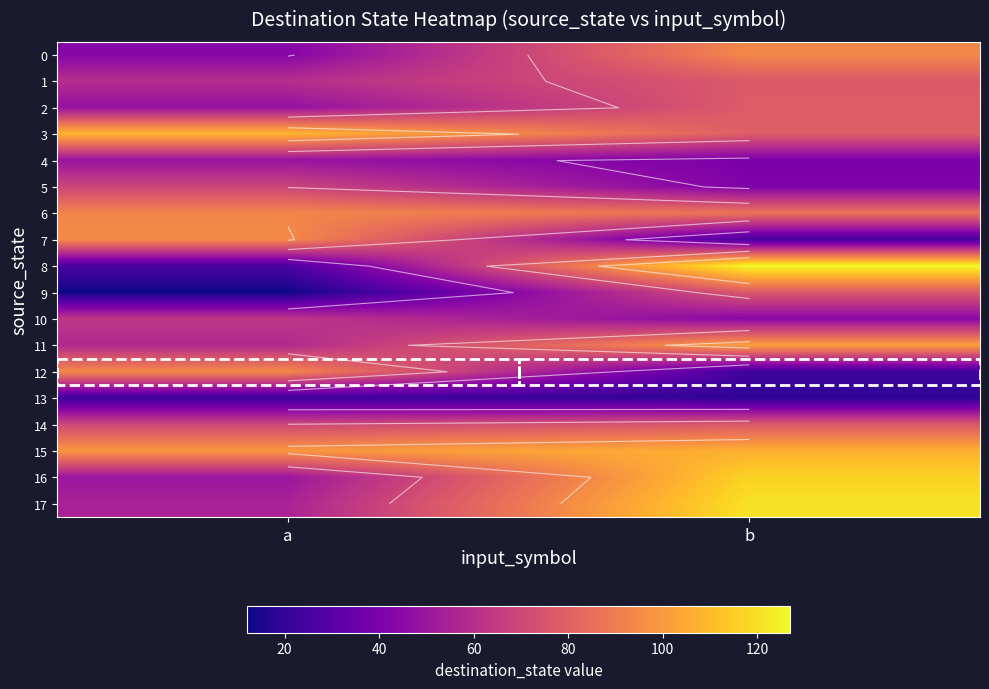

Is the value of 15 at a greater than the value of 16 at a?

Yes